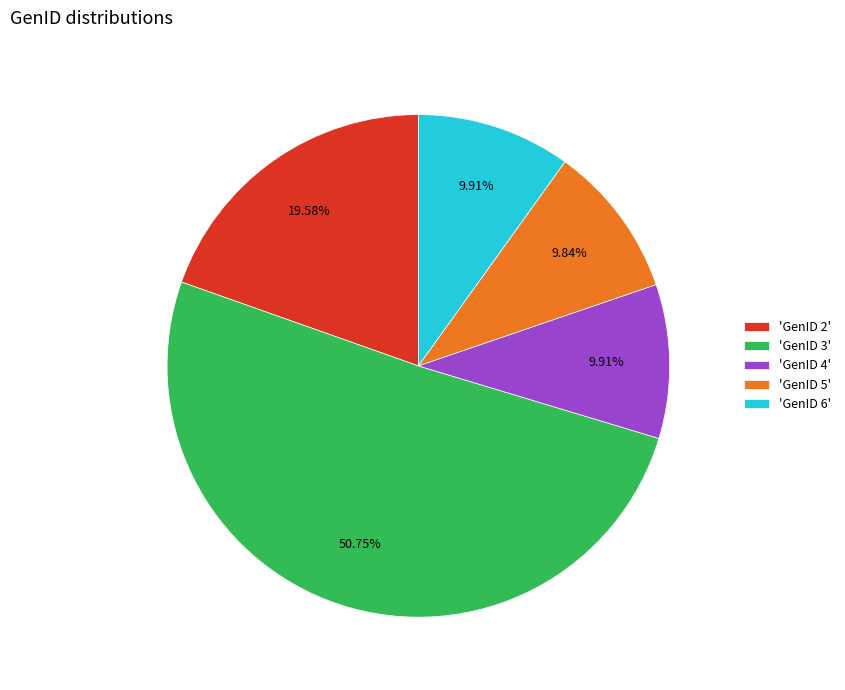

What is the majority slice?

'GenID 3'